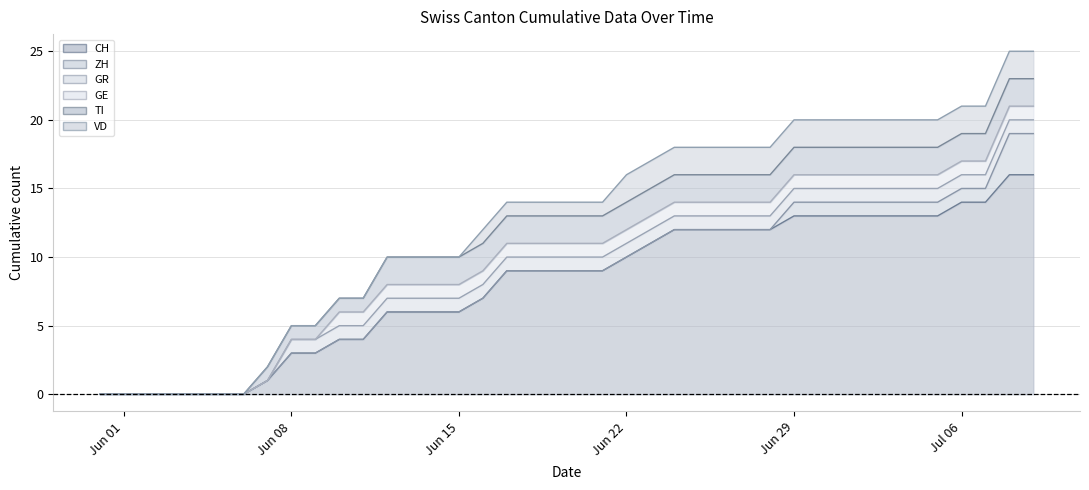

How many lines are shown in the chart?

6